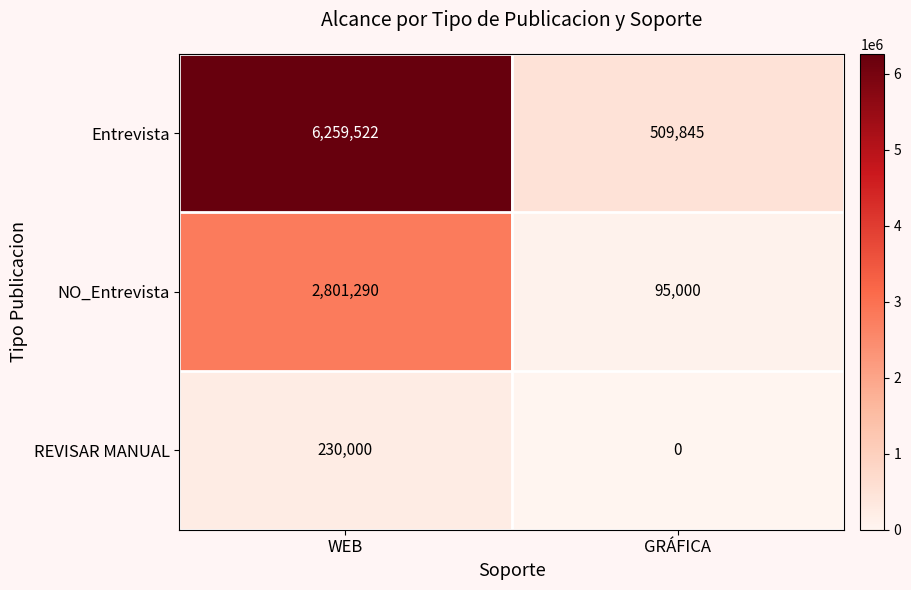

Reading left to right, transcribe all the data shown in this chart.

Entrevista: 6259522	509845
NO_Entrevista: 2801290	95000
REVISAR MANUAL: 230000	0